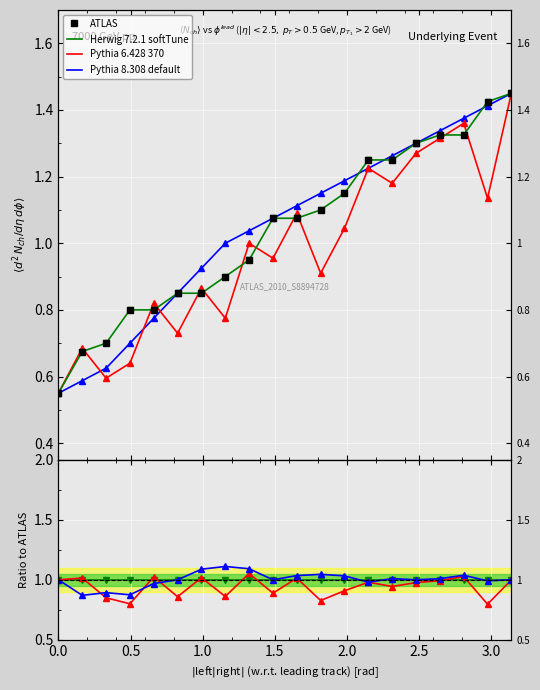

How many lines are shown in the chart?

4